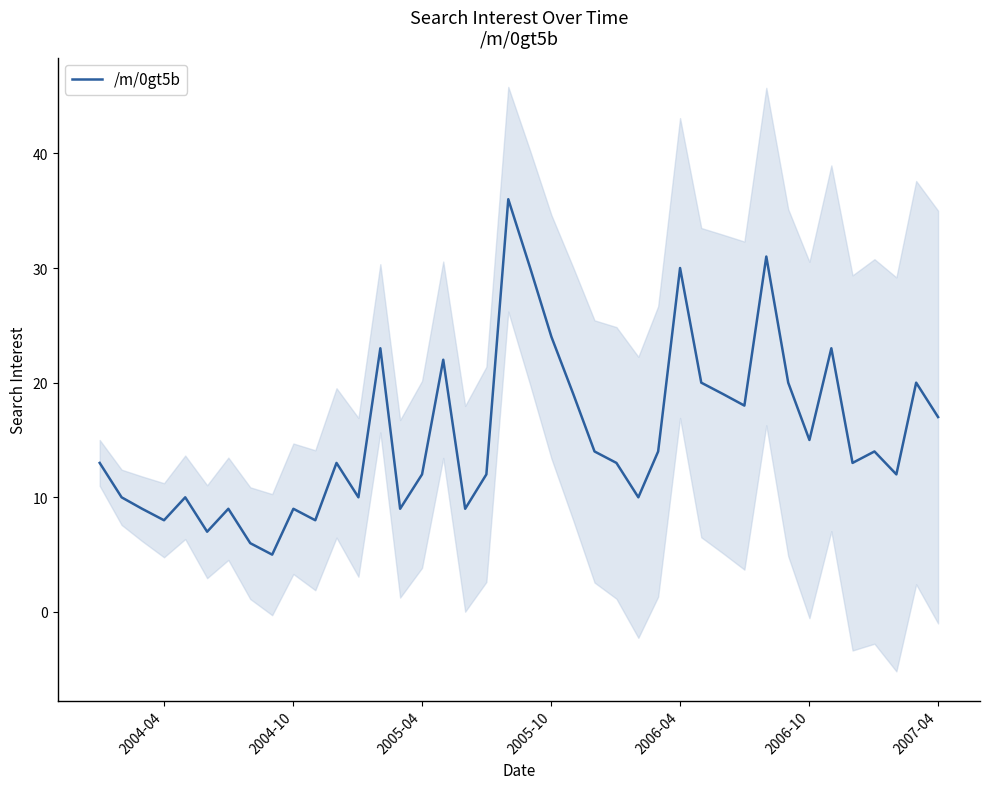

What is the difference between the second highest and second lowest values?

25